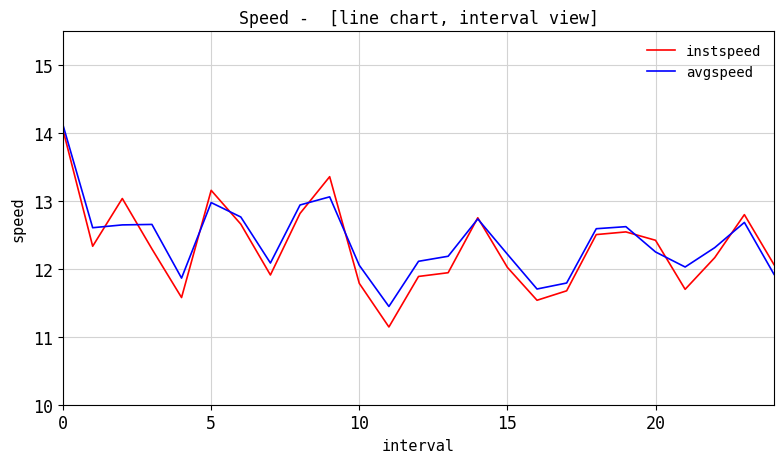

How many values in the instspeed series exceed 12?

16